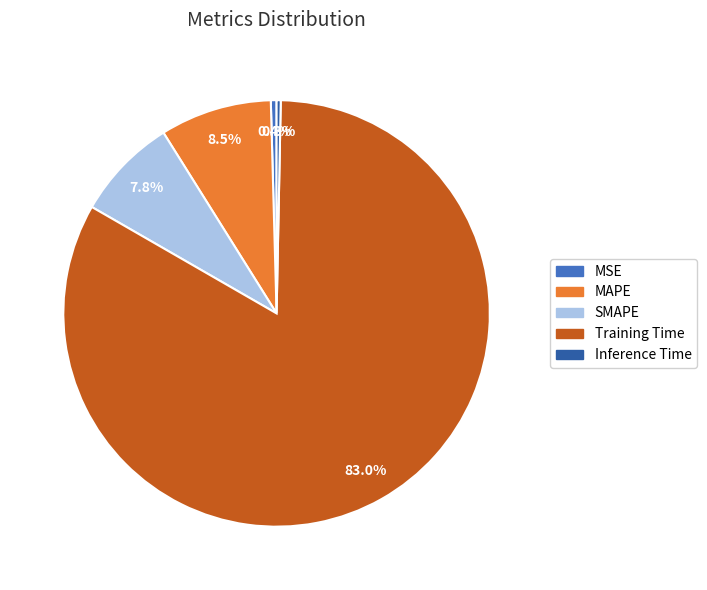

Which has a higher value, SMAPE or Training Time?

Training Time